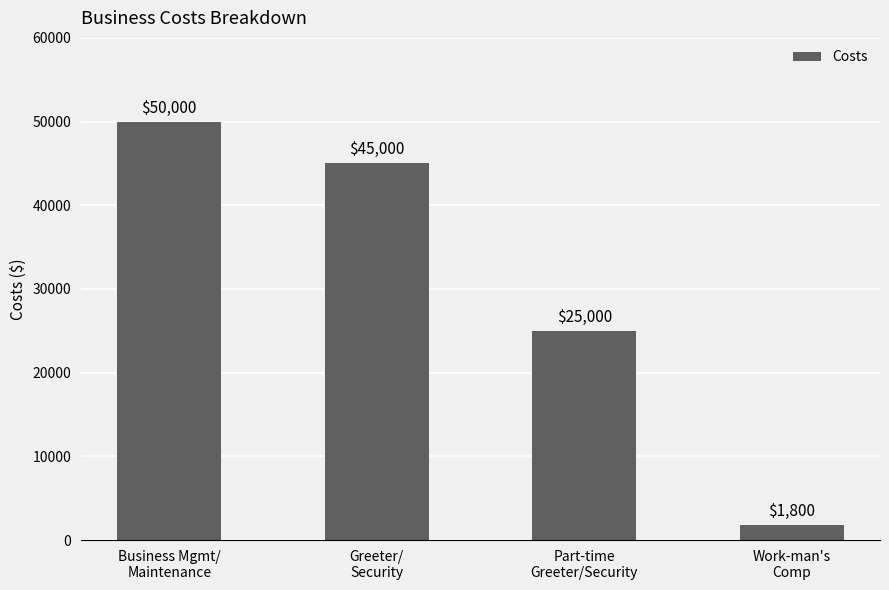

What is the approximate value at Work-man's
Comp?

1800